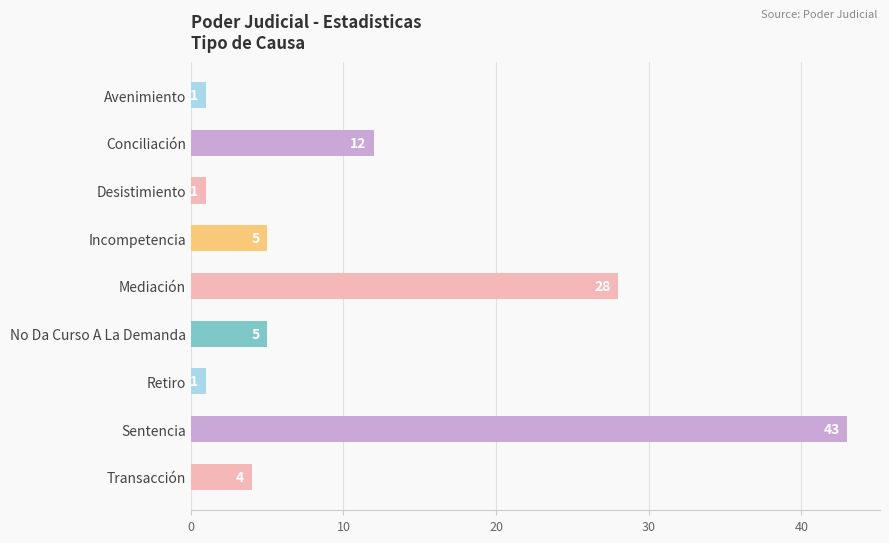

Which has a higher value, Mediación or No Da Curso A La Demanda?

Mediación